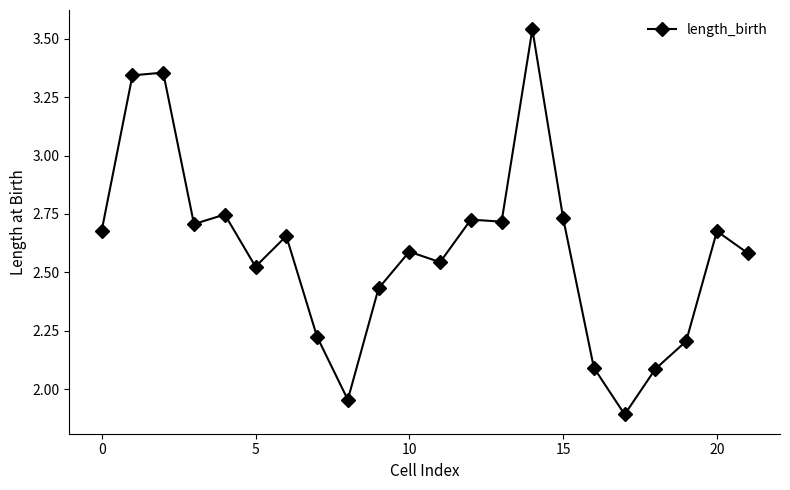

What is the value of the 19th point from the left?

2.1